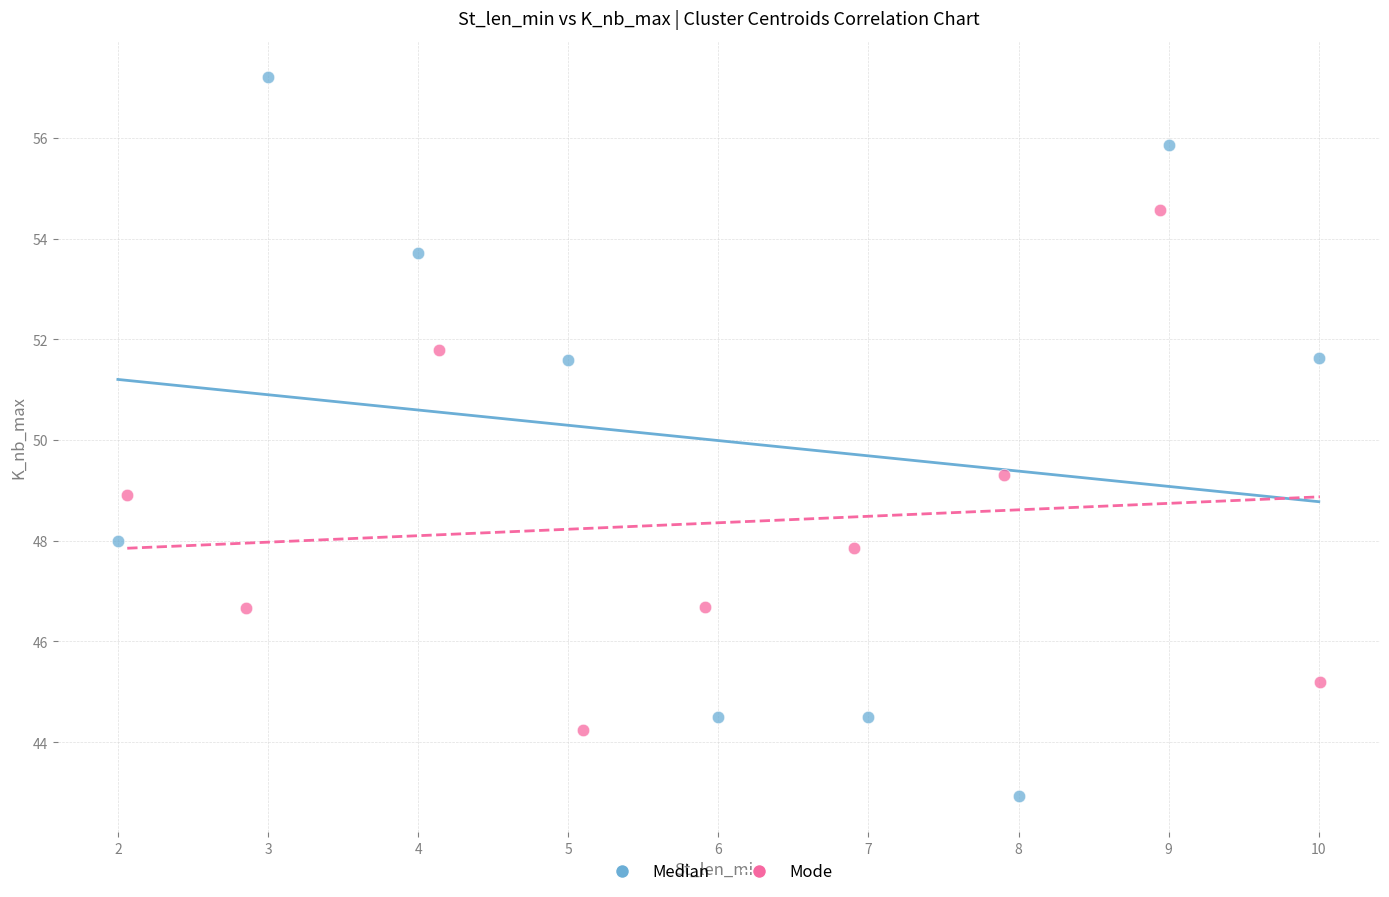

Which series reaches the minimum Y coordinate?

Median